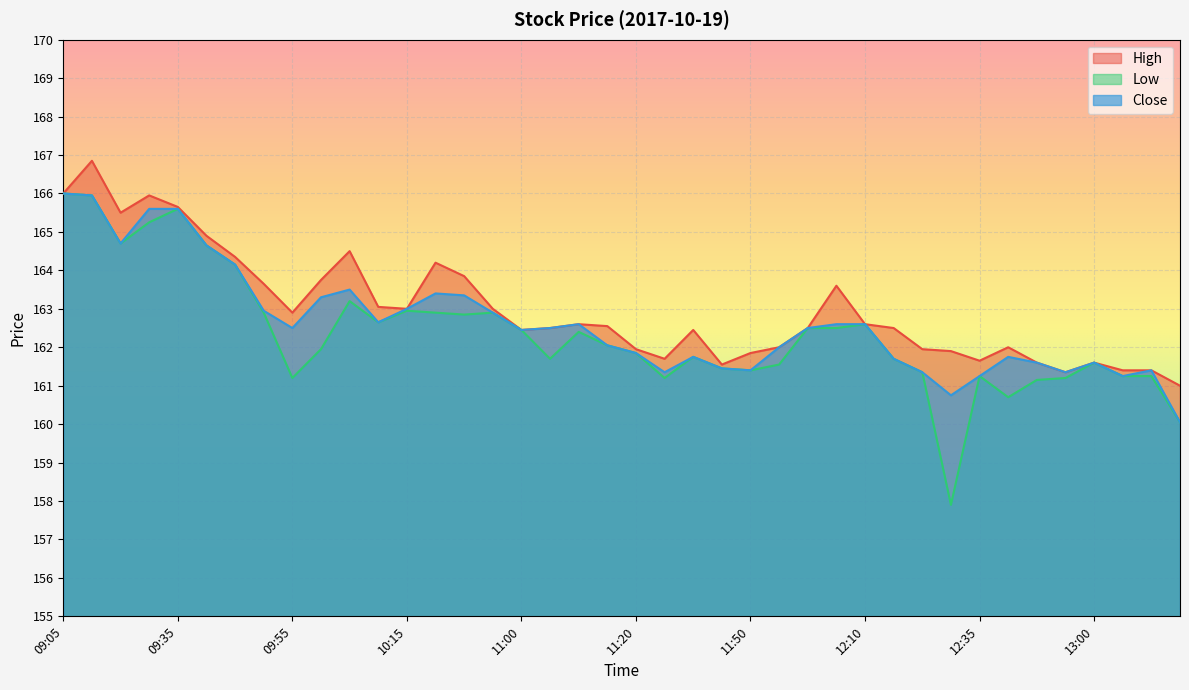

What is the label of the 26th point from the right?

10:40